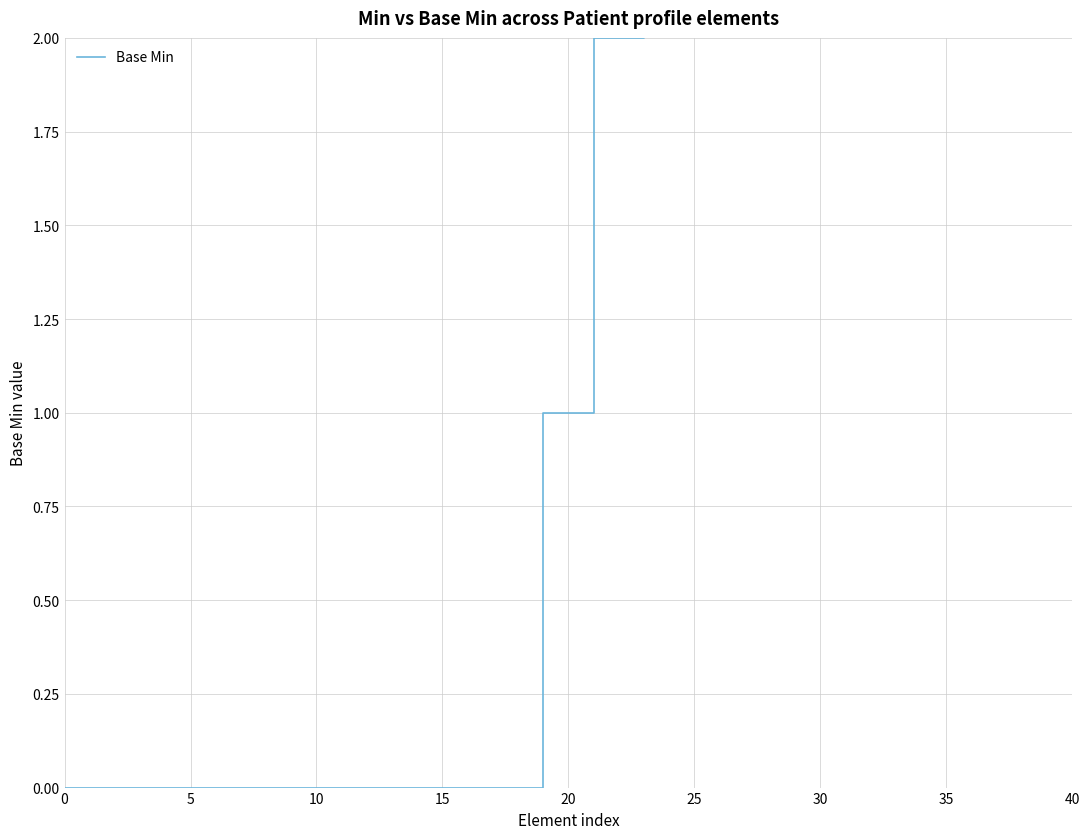

How many lines are shown in the chart?

1